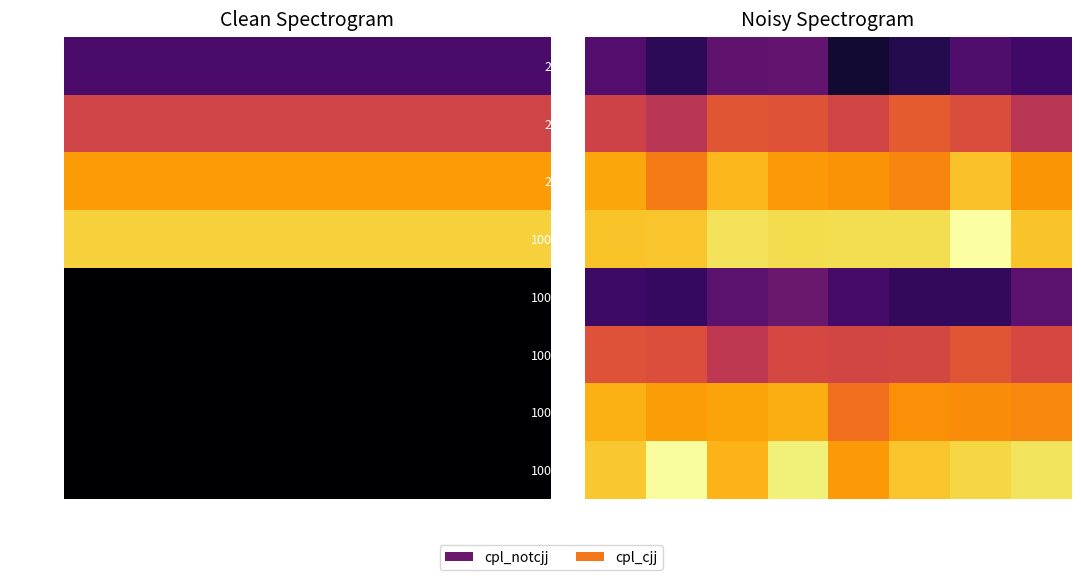

Which series has the largest range (max minus min)?

1000156